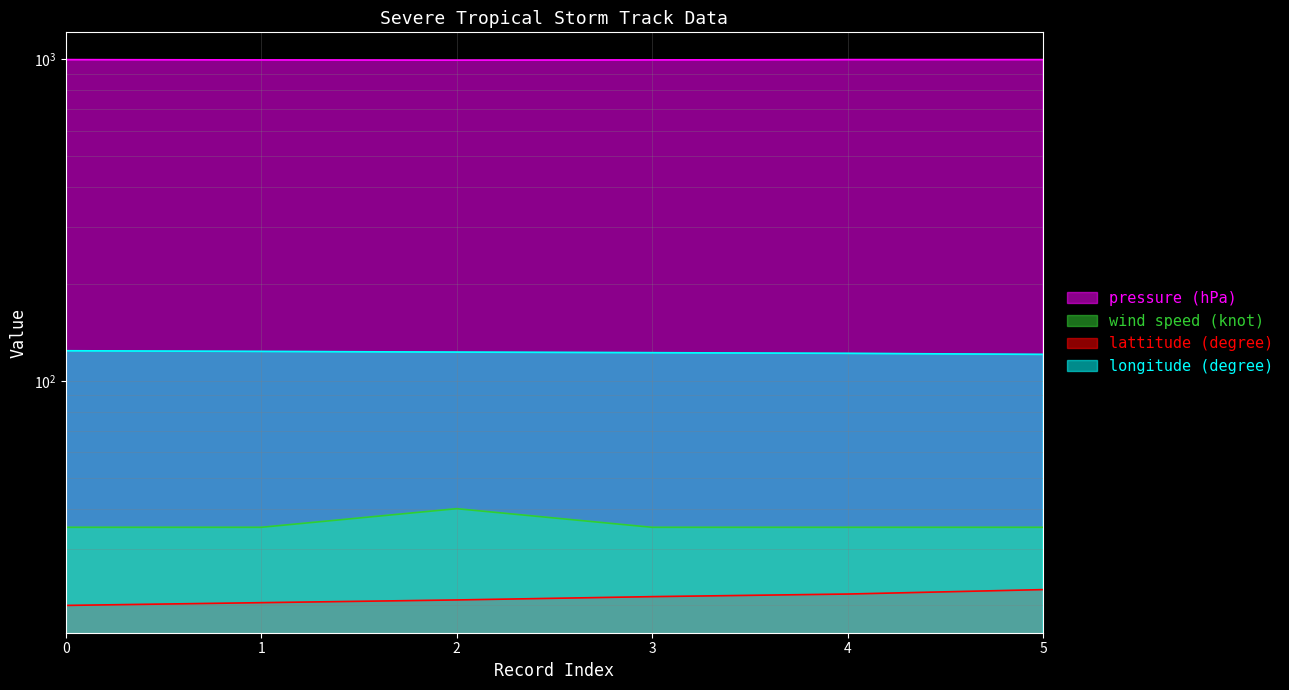

What is the difference between the second highest and minimum values in the longitude (degree) series?

2.6